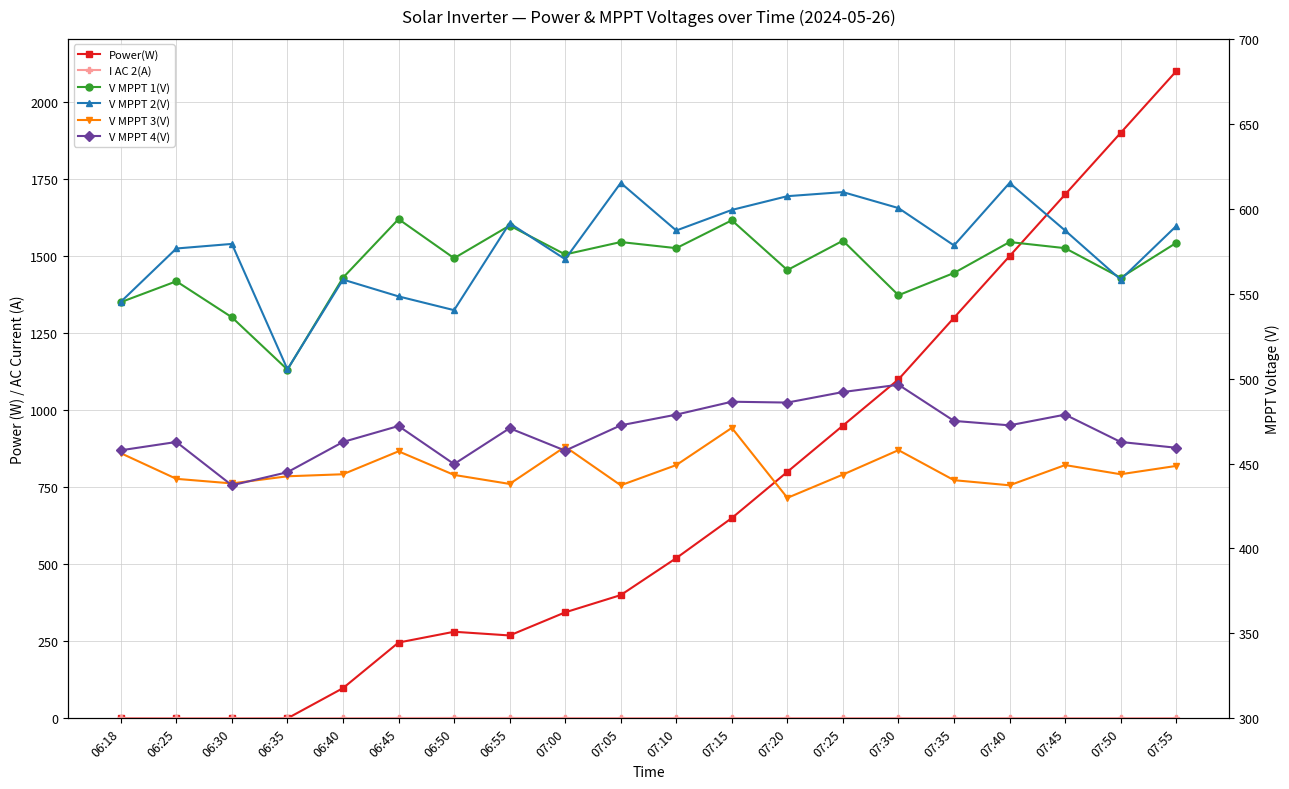

What is the label of the 20th point from the right?

06:18